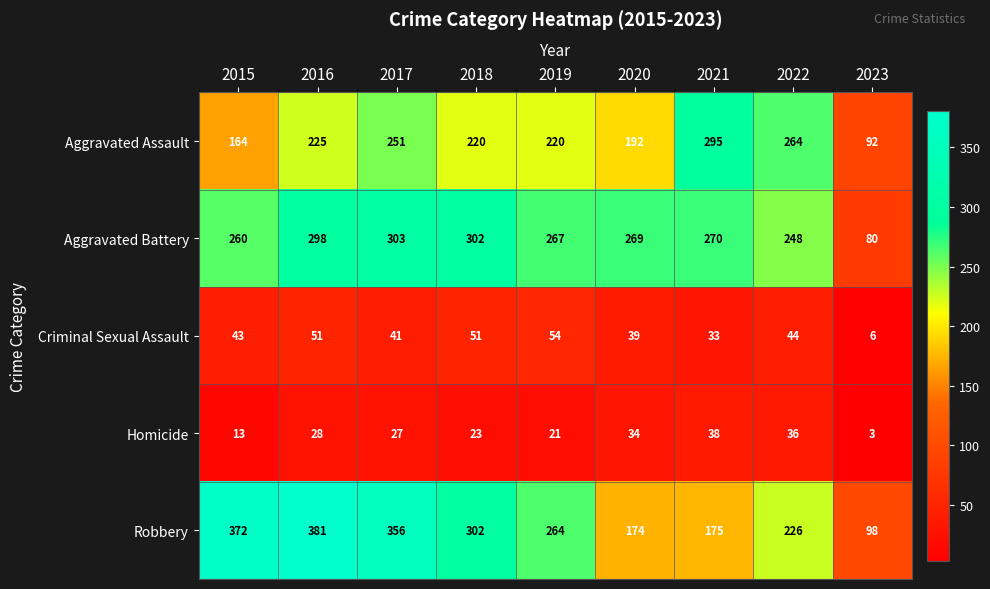

At which category is the sum across all series the highest?

2016